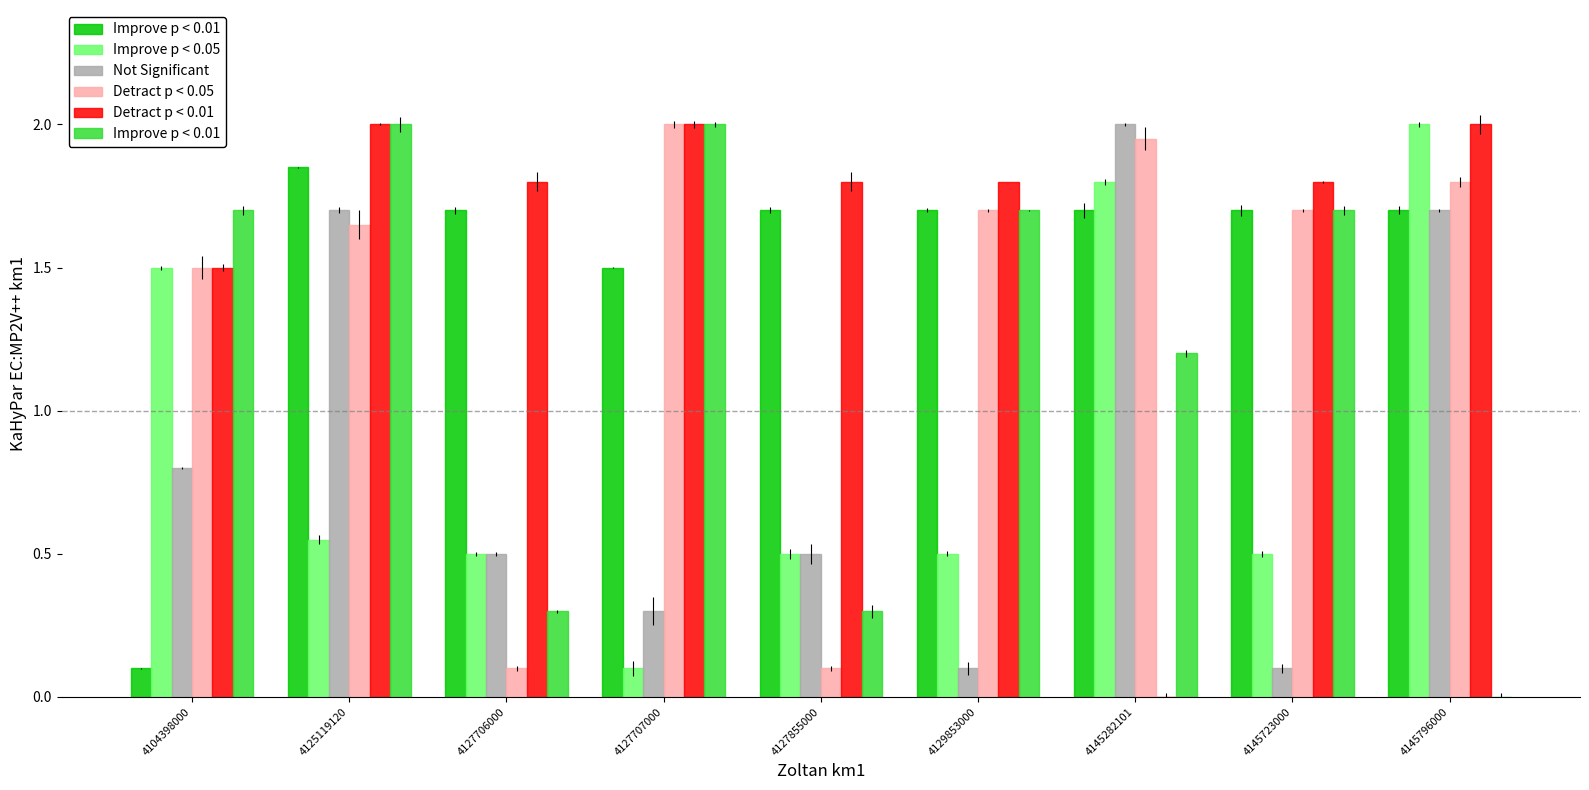

What is the value of the Detract p < 0.01 bar at the 5th from the left?

1.8